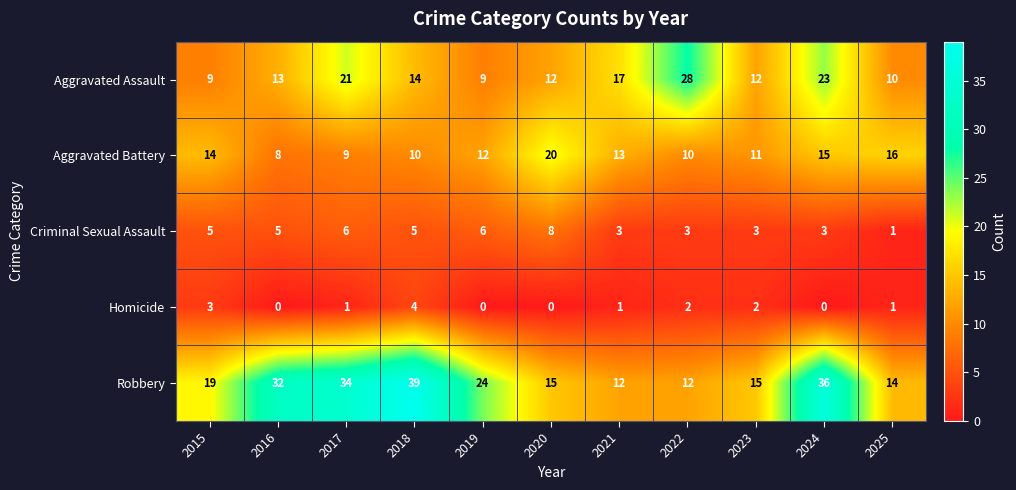

What is the approximate value of Aggravated Battery at 2017, to the nearest 5?

10